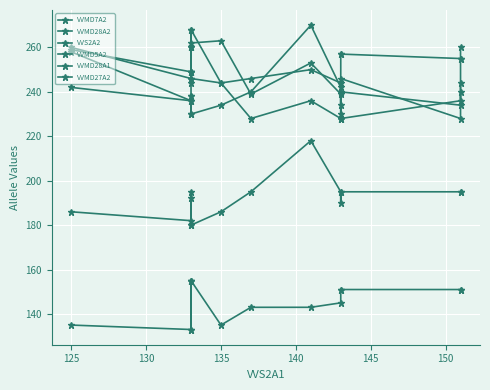

The VVMD7A2 series shows 383 at 125. True or false?

False